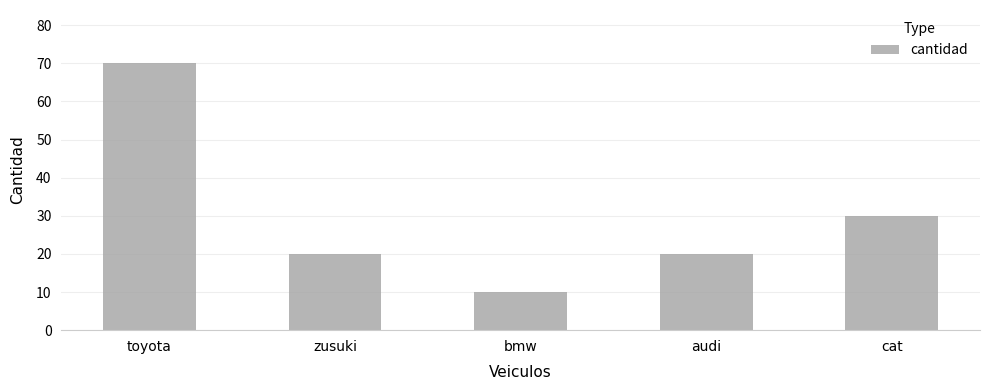

What is the label of the 1st bar from the right?

cat